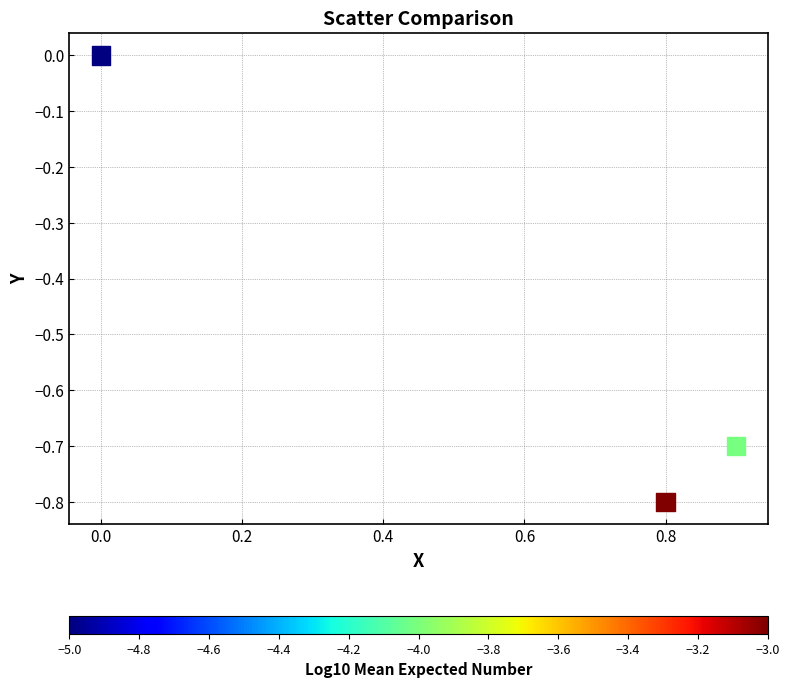

What is the average X value?

0.6